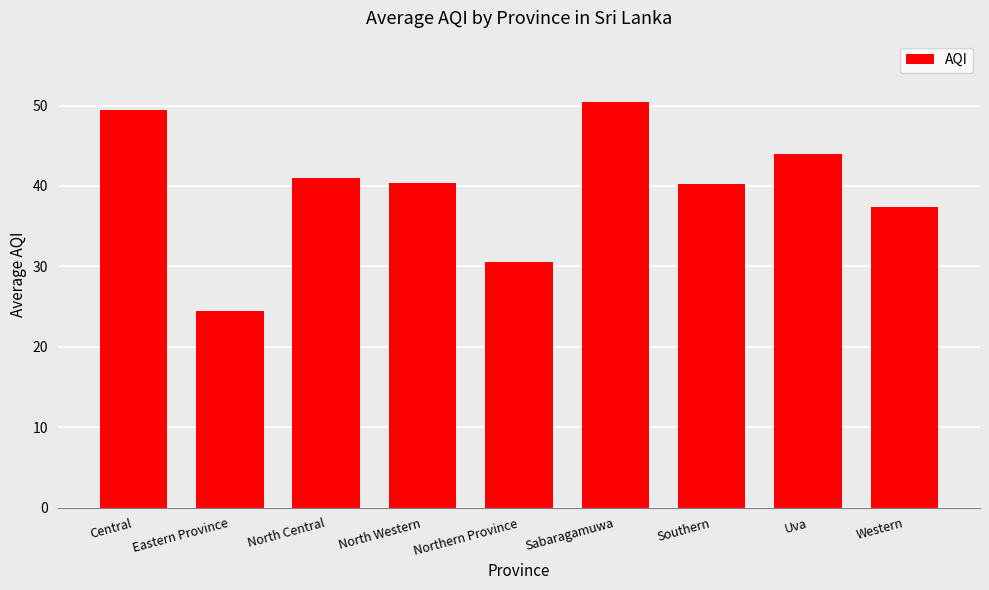

How many data points are above 40?

6